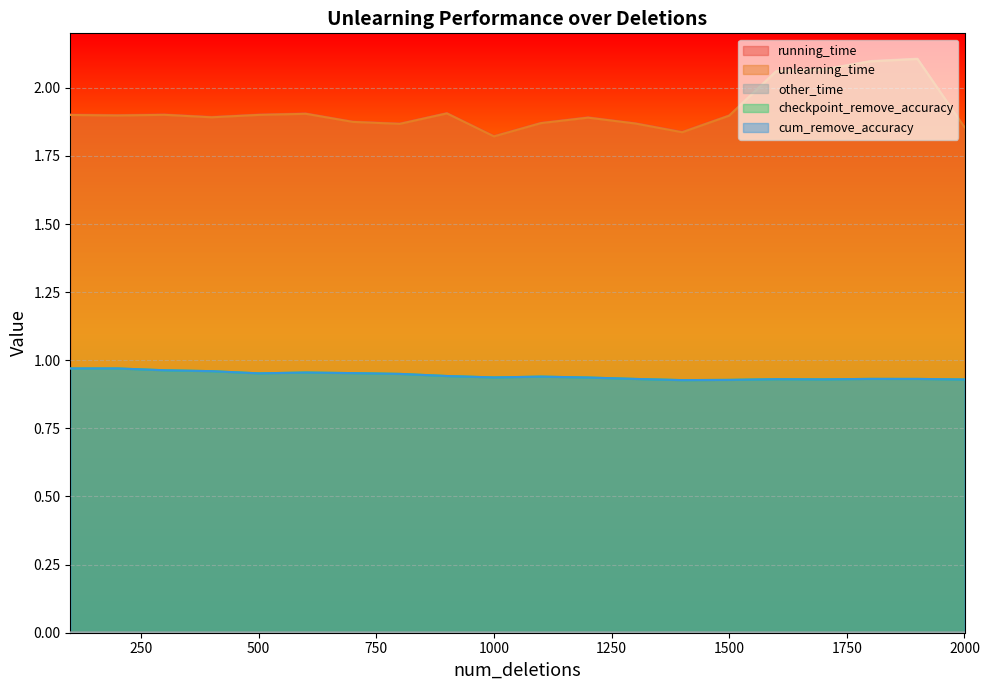

At which label is checkpoint_remove_accuracy closest to 0?

1400